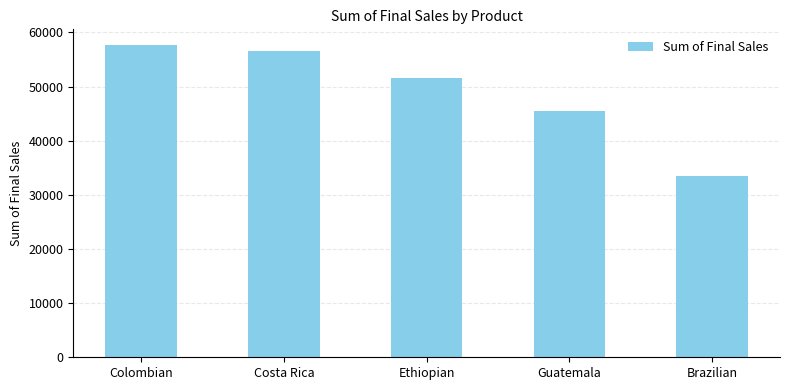

What is the difference between the maximum and minimum values?

24110